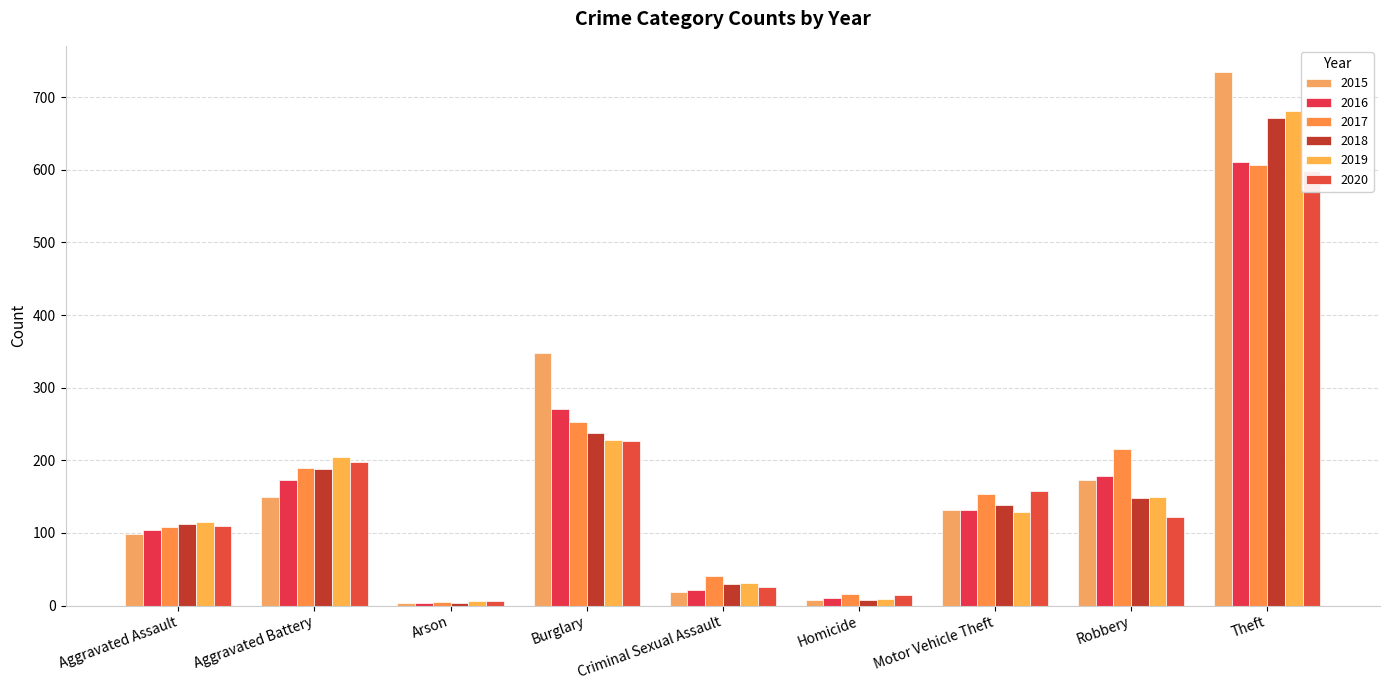

Between Criminal Sexual Assault and Aggravated Assault, which is larger?

Aggravated Assault